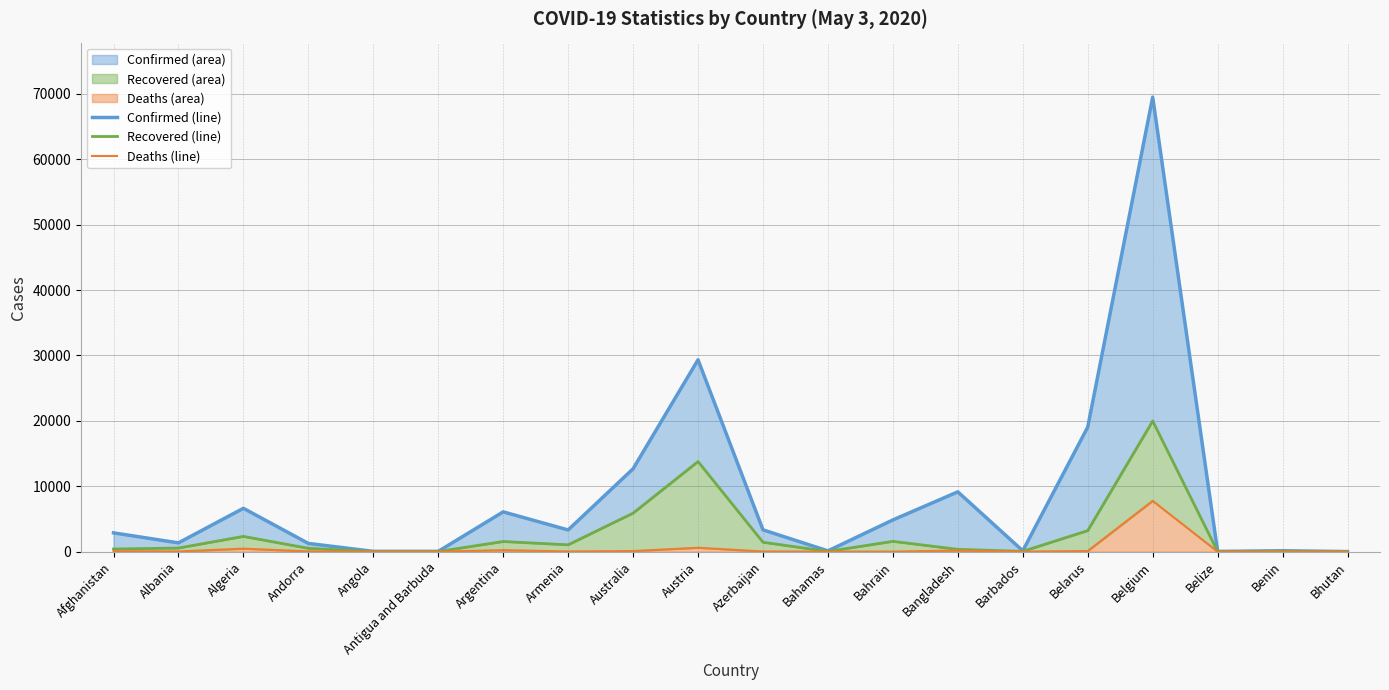

What is the label of the 10th point from the right?

Azerbaijan